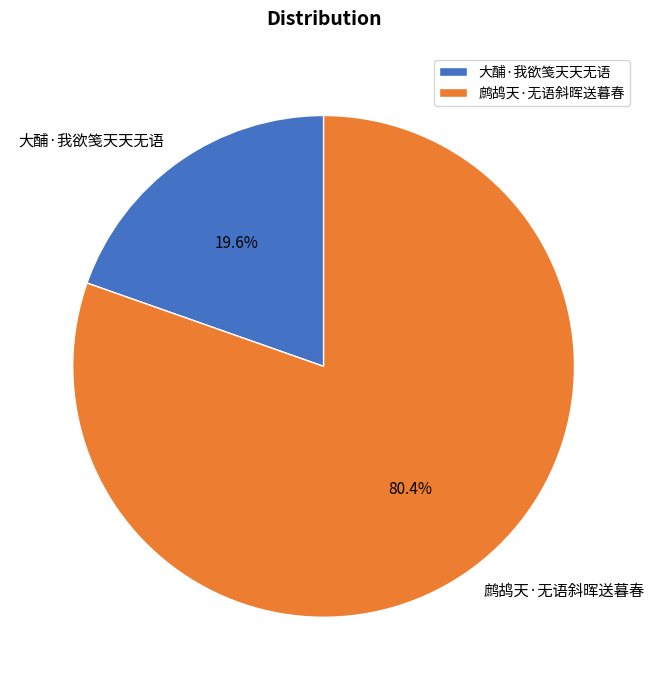

What is the largest slice in the pie chart?

鹧鸪天·无语斜晖送暮春